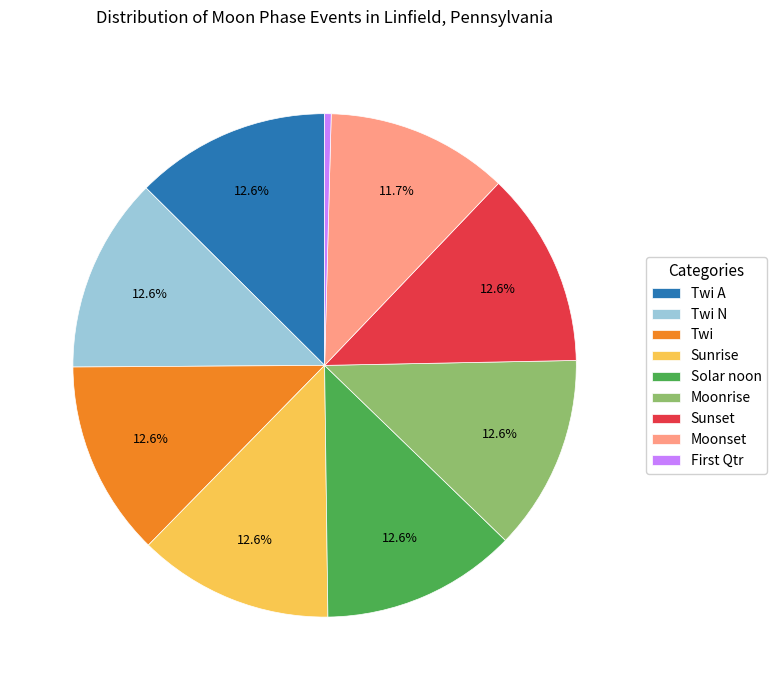

To the nearest percent, what percentage of the pie is Solar noon?

13%